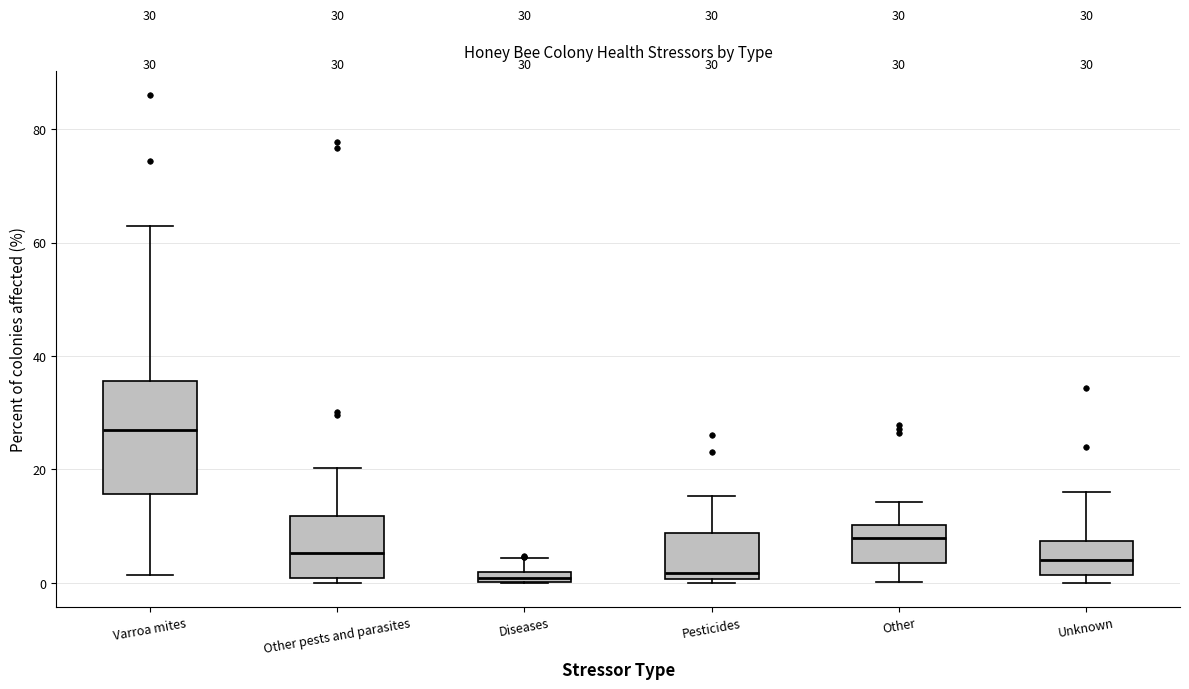

Which box's median line is the highest?

Varroa mites